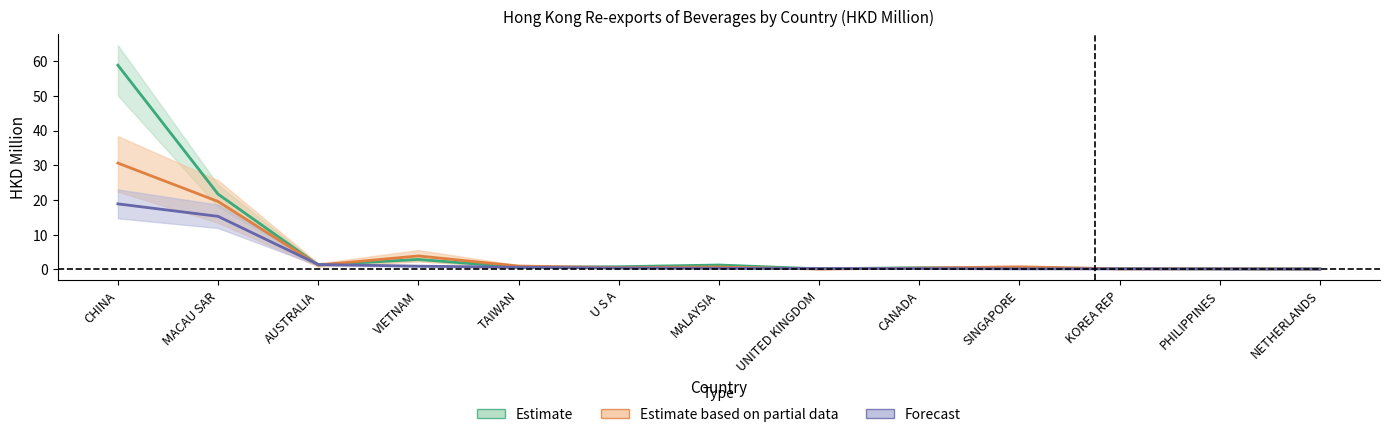

How many distinct data groups are displayed?

3